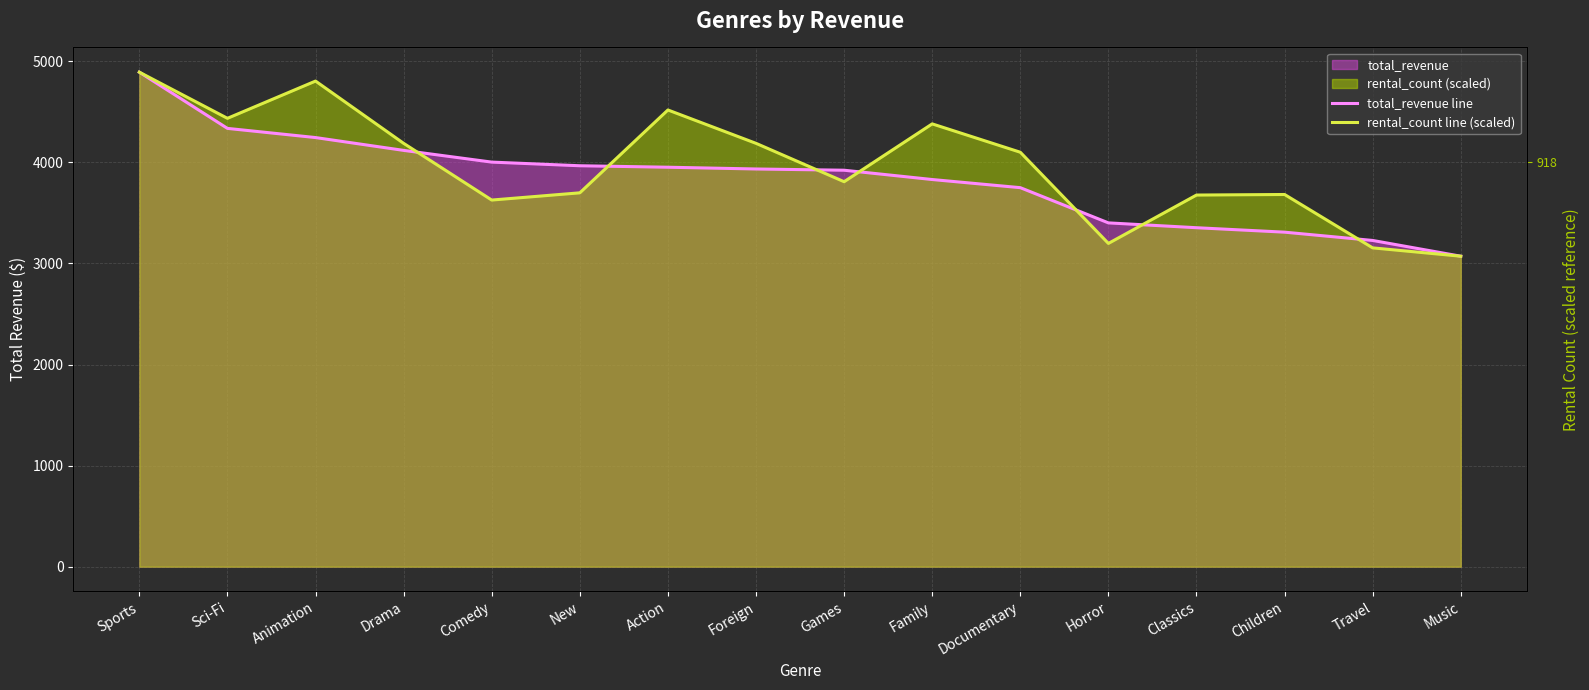

True or false: rental_count line (scaled) has a value of 785.0 at Classics.

False